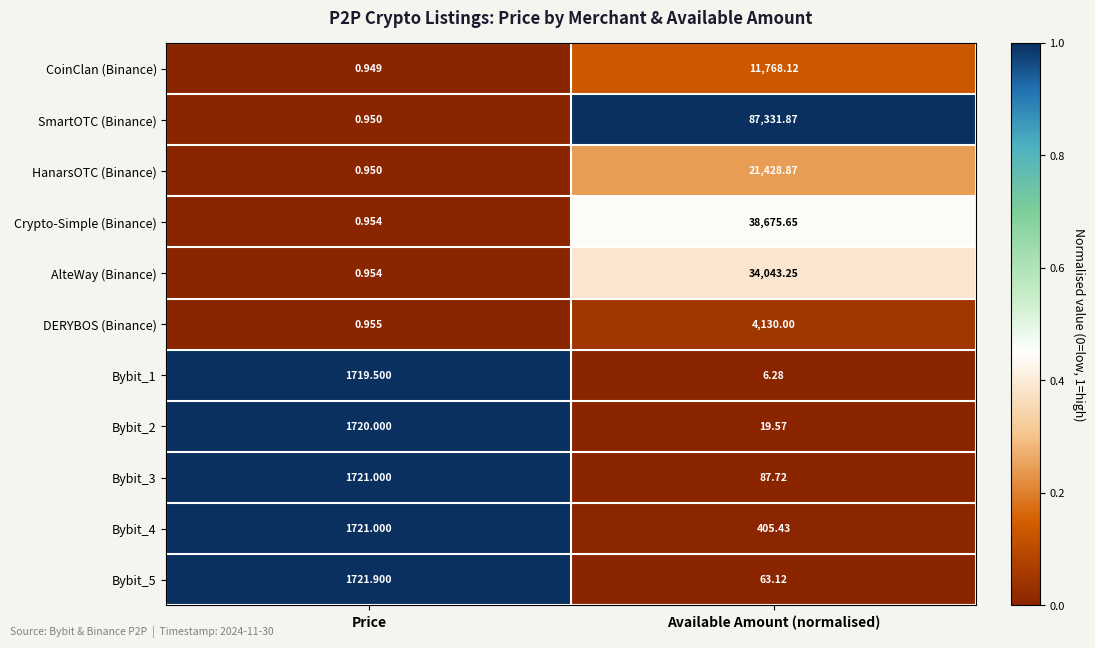

How many categories are shown in the chart?

2